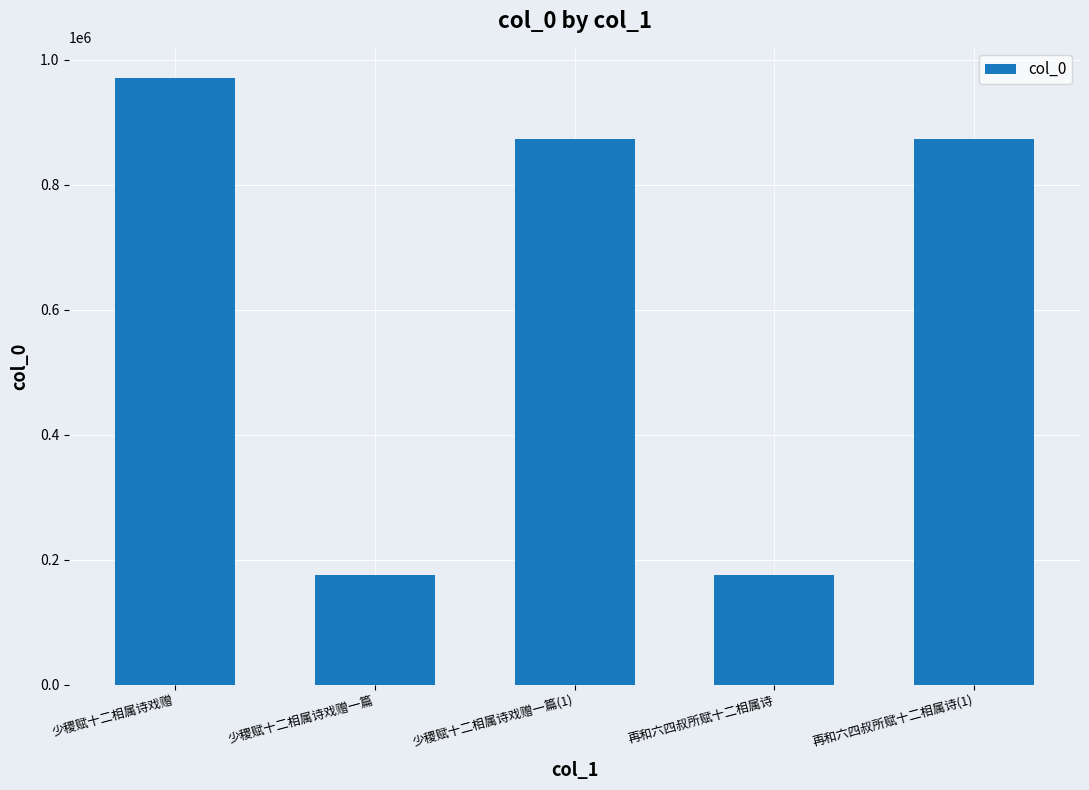

What is the value of the 4th bar from the left?

176007